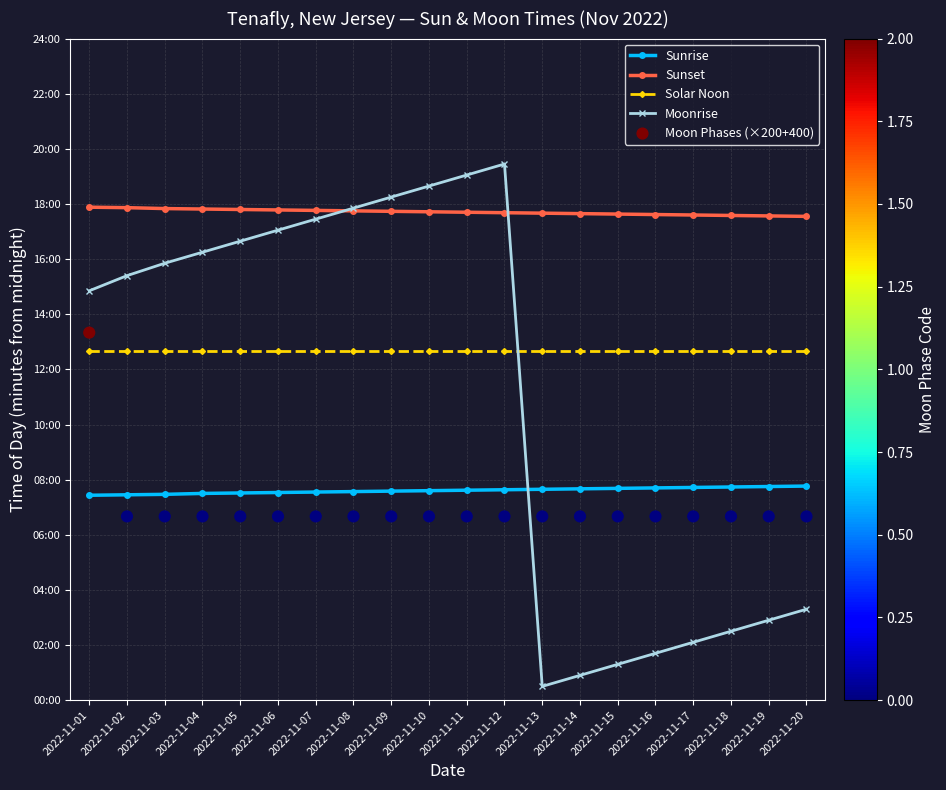

Which series reaches the maximum Y coordinate?

Moonrise